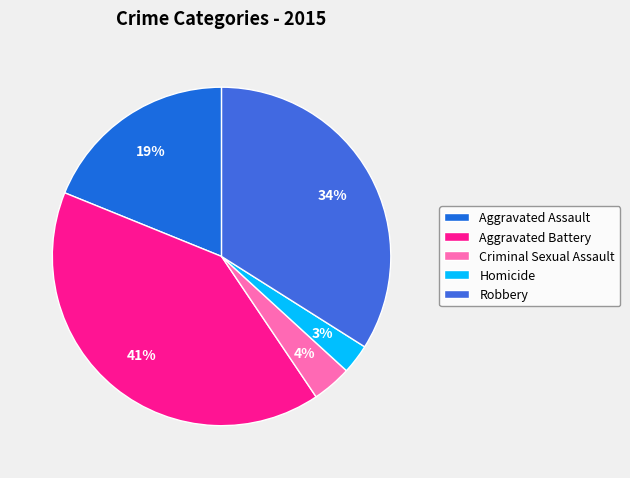

Does Aggravated Assault represent more than half of the total?

No